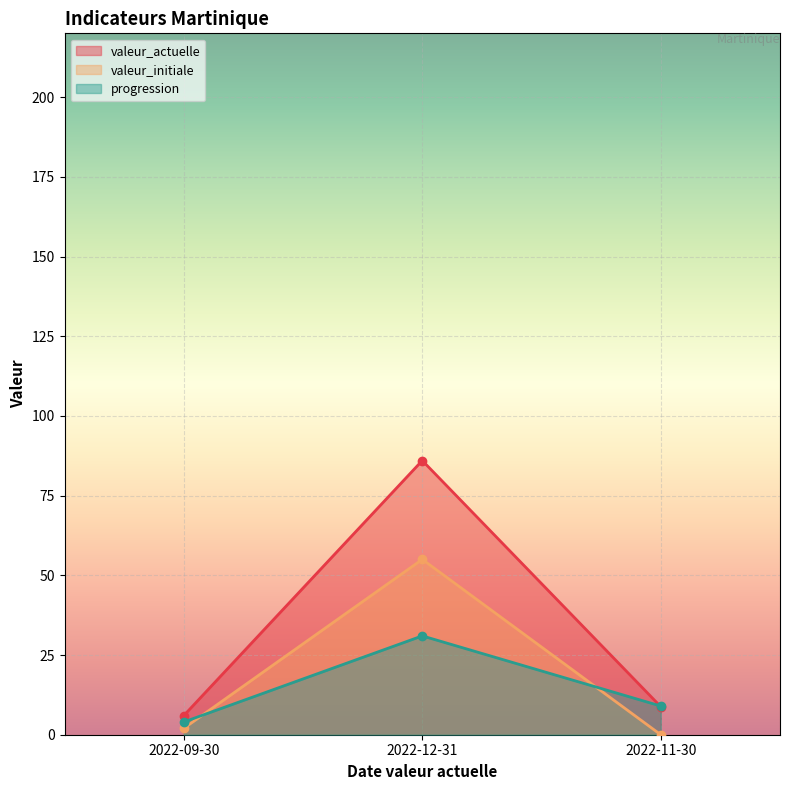

Does the chart display data point markers on the line(s)?

Yes